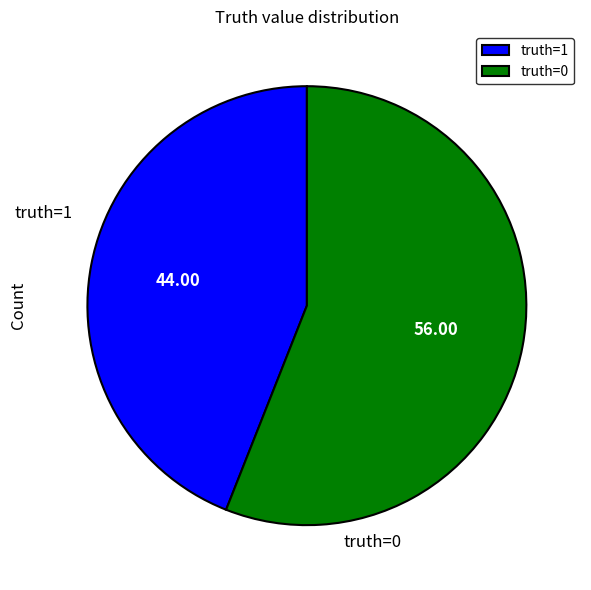

The truth=1 slice represents 44% of the pie. True or false?

True